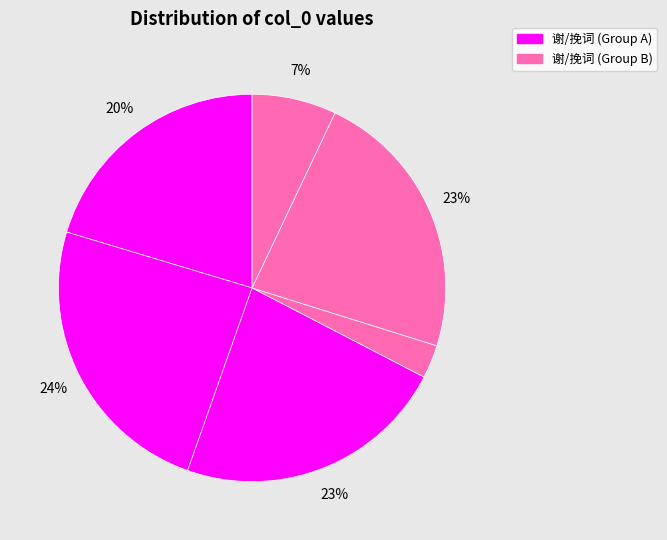

How many segments does this pie chart have?

6